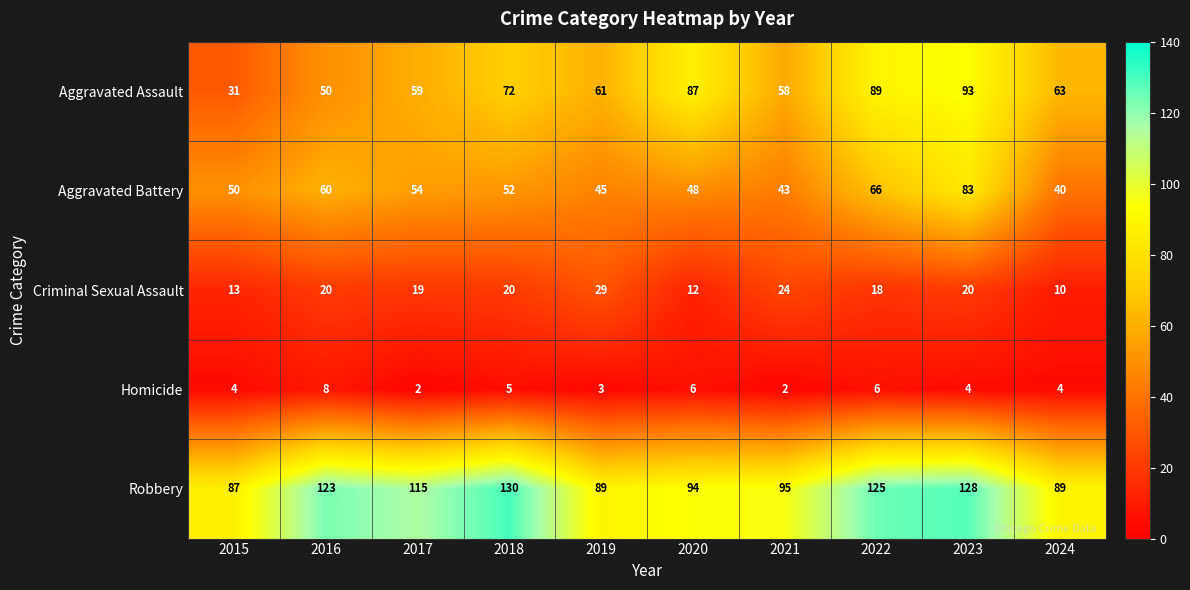

List the series in order of their peak value, highest first.

Robbery, Aggravated Assault, Aggravated Battery, Criminal Sexual Assault, Homicide